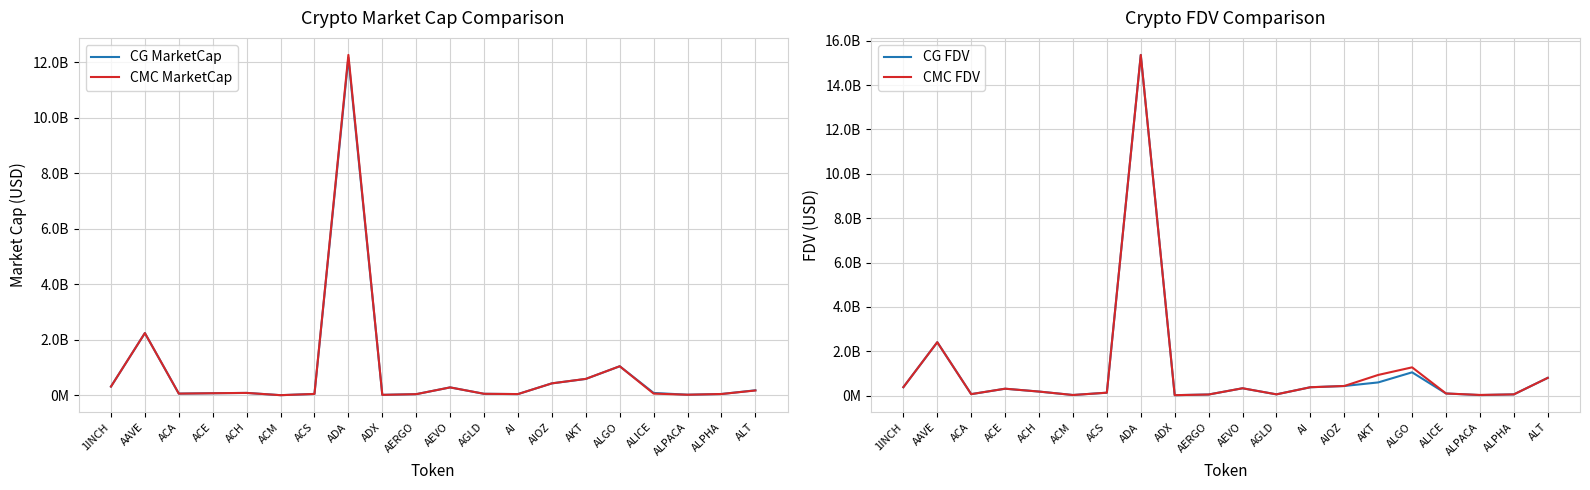

True or false: CMC MarketCap and CMC FDV intersect in this chart.

False